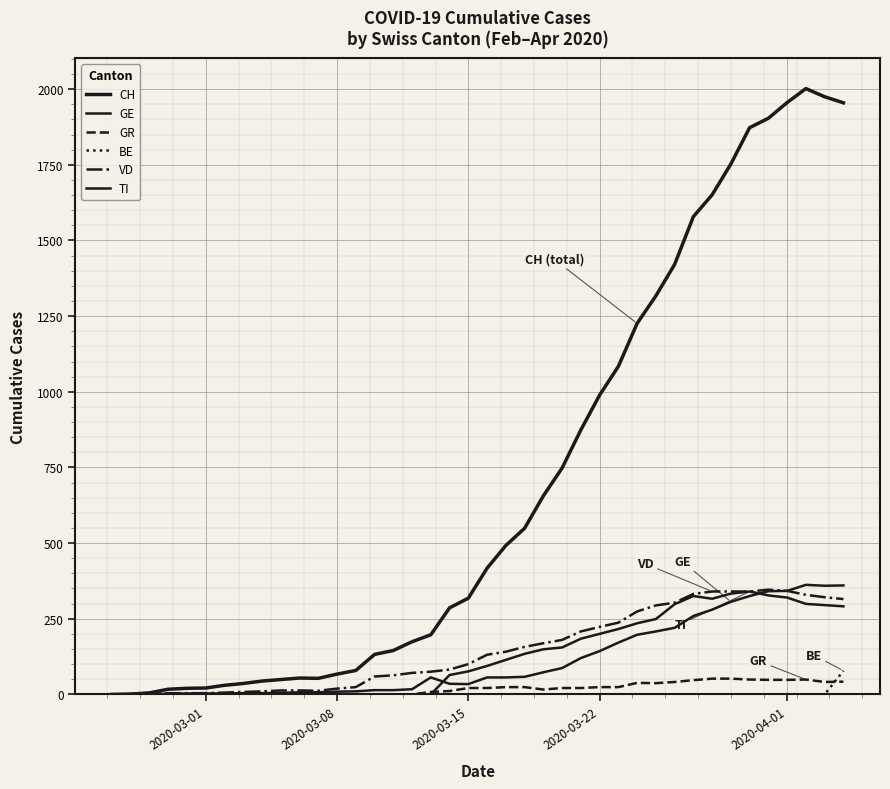

How many lines are shown in the chart?

6